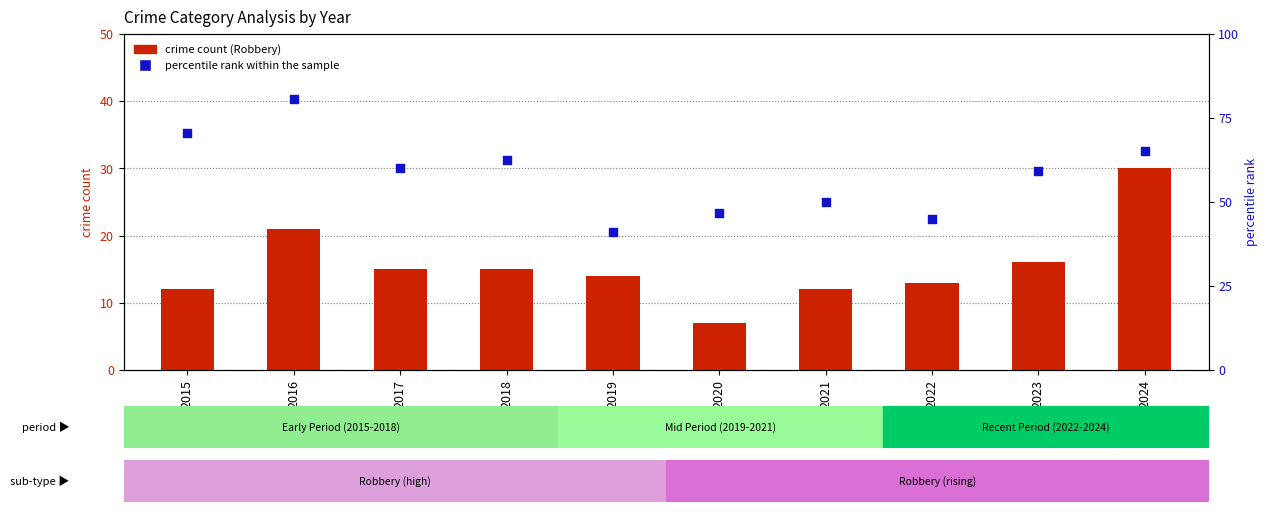

Which series has the largest total across all categories?

percentile rank within the sample